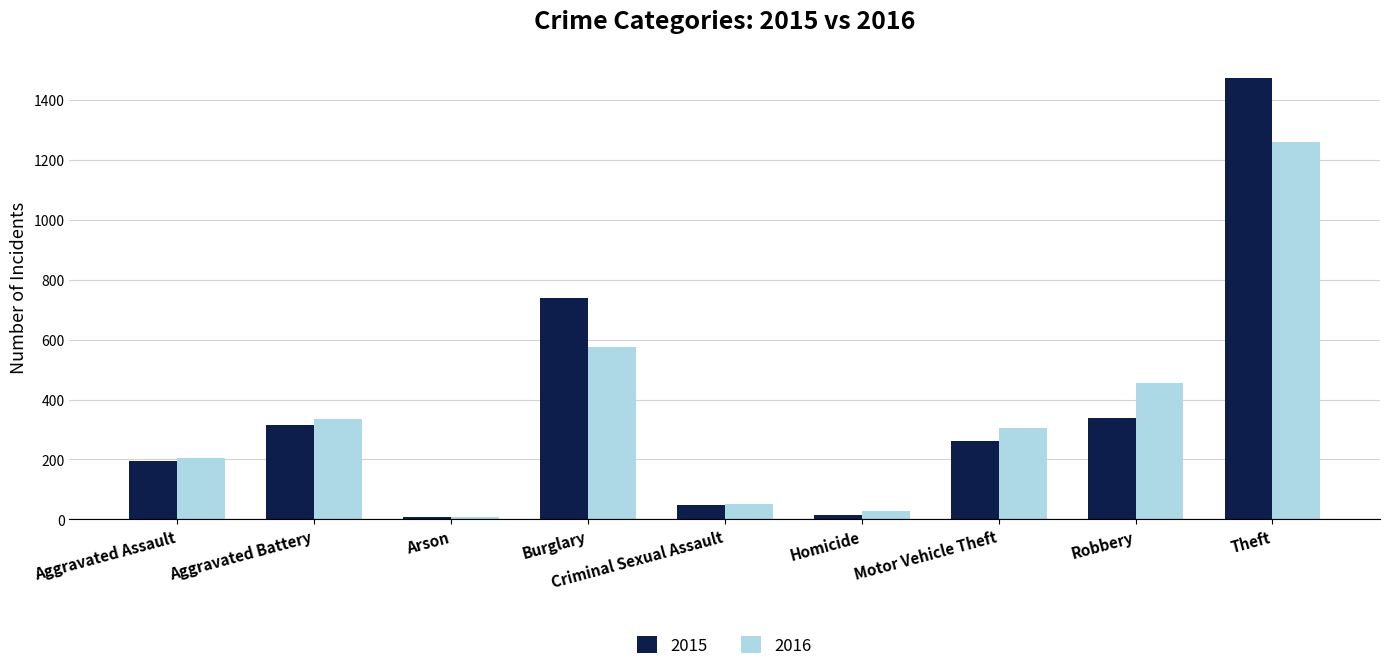

Which series has the largest range (max minus min)?

2015